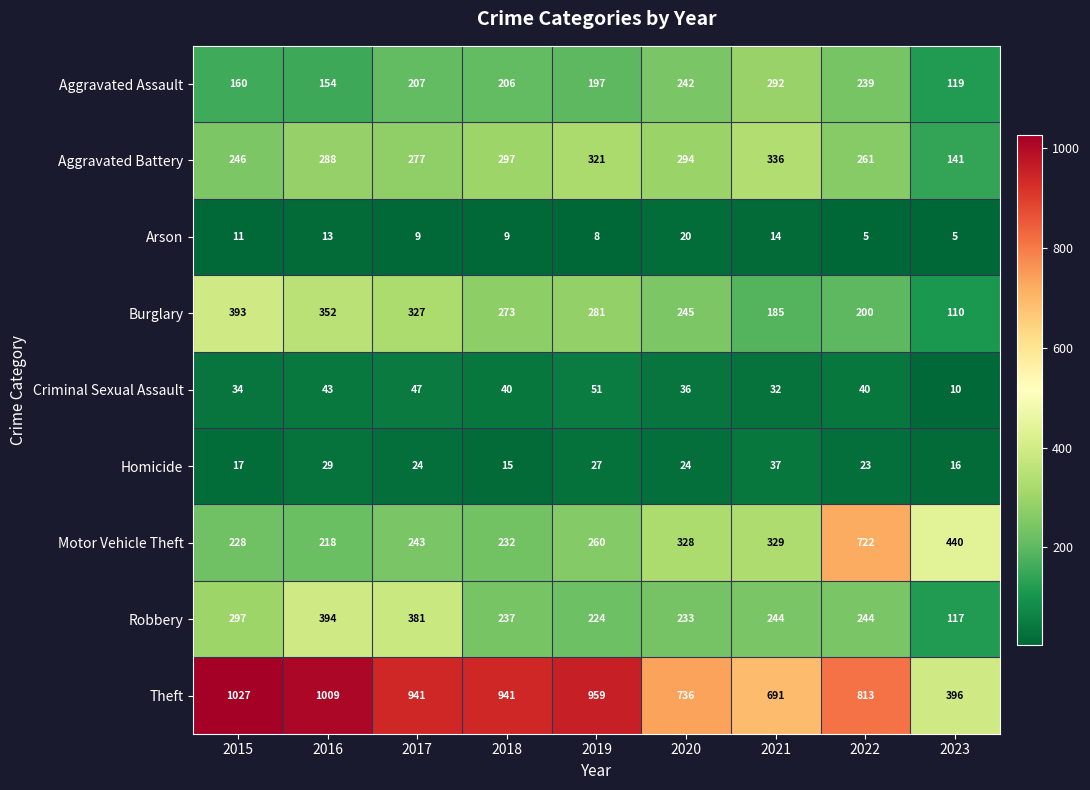

Rank the series by their maximum value, from highest to lowest.

Theft, Motor Vehicle Theft, Robbery, Burglary, Aggravated Battery, Aggravated Assault, Criminal Sexual Assault, Homicide, Arson